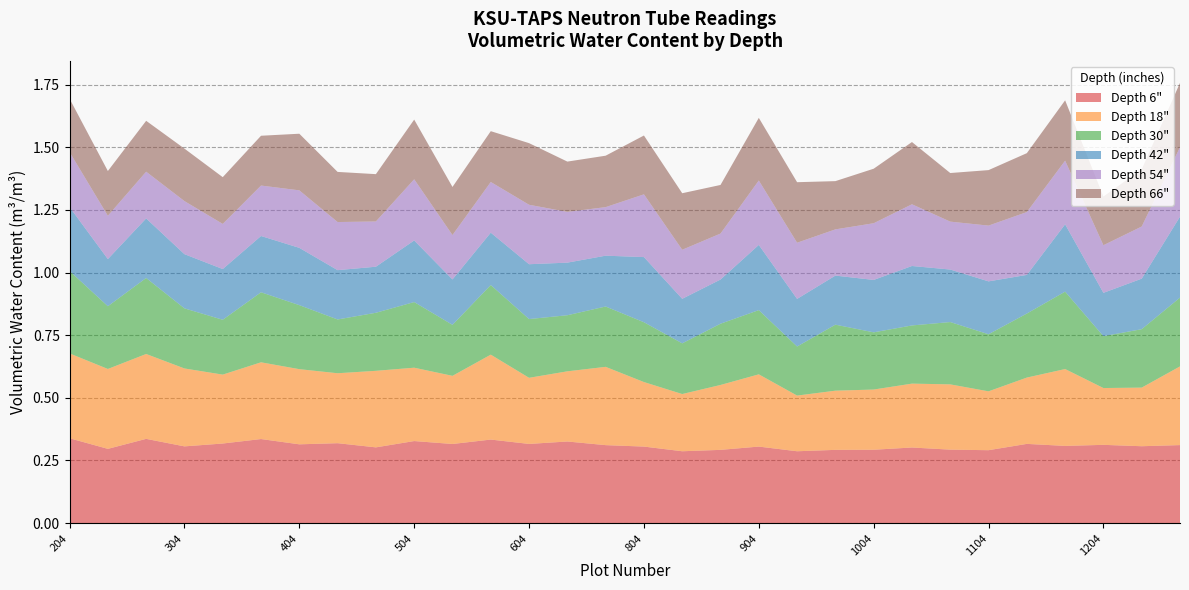

Reading left to right, extract all data points from this chart.

Depth 6": 0.3	0.3	0.3	0.3	0.3	0.3	0.3	0.3	0.3	0.3	0.3	0.3	0.3	0.3	0.3	0.3	0.3	0.3	0.3	0.3	0.3	0.3	0.3	0.3	0.3	0.3	0.3	0.3	0.3	0.3
Depth 18": 0.3	0.3	0.3	0.3	0.3	0.3	0.3	0.3	0.3	0.3	0.3	0.3	0.3	0.3	0.3	0.3	0.2	0.3	0.3	0.2	0.2	0.2	0.3	0.3	0.2	0.3	0.3	0.2	0.2	0.3
Depth 30": 0.3	0.3	0.3	0.2	0.2	0.3	0.3	0.2	0.2	0.3	0.2	0.3	0.2	0.2	0.2	0.2	0.2	0.2	0.3	0.2	0.3	0.2	0.2	0.2	0.2	0.3	0.3	0.2	0.2	0.3
Depth 42": 0.3	0.2	0.2	0.2	0.2	0.2	0.2	0.2	0.2	0.2	0.2	0.2	0.2	0.2	0.2	0.3	0.2	0.2	0.3	0.2	0.2	0.2	0.2	0.2	0.2	0.2	0.3	0.2	0.2	0.3
Depth 54": 0.2	0.2	0.2	0.2	0.2	0.2	0.2	0.2	0.2	0.2	0.2	0.2	0.2	0.2	0.2	0.3	0.2	0.2	0.3	0.2	0.2	0.2	0.2	0.2	0.2	0.3	0.3	0.2	0.2	0.3
Depth 66": 0.2	0.2	0.2	0.2	0.2	0.2	0.2	0.2	0.2	0.2	0.2	0.2	0.2	0.2	0.2	0.2	0.2	0.2	0.2	0.2	0.2	0.2	0.2	0.2	0.2	0.2	0.2	0.2	0.2	0.3